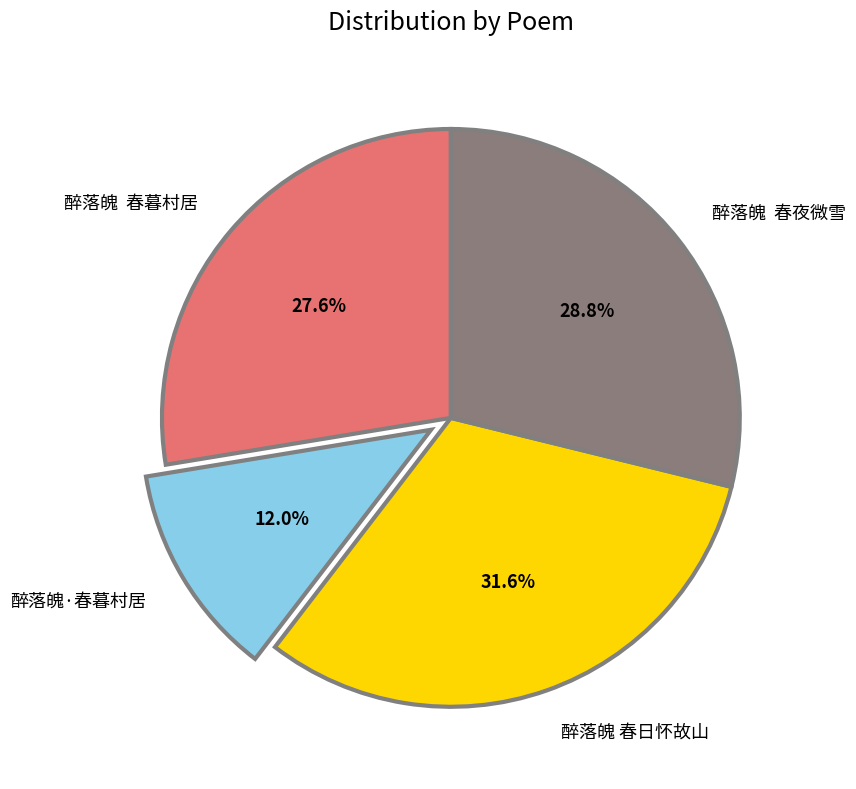

What is the largest slice in the pie chart?

醉落魄 春日怀故山